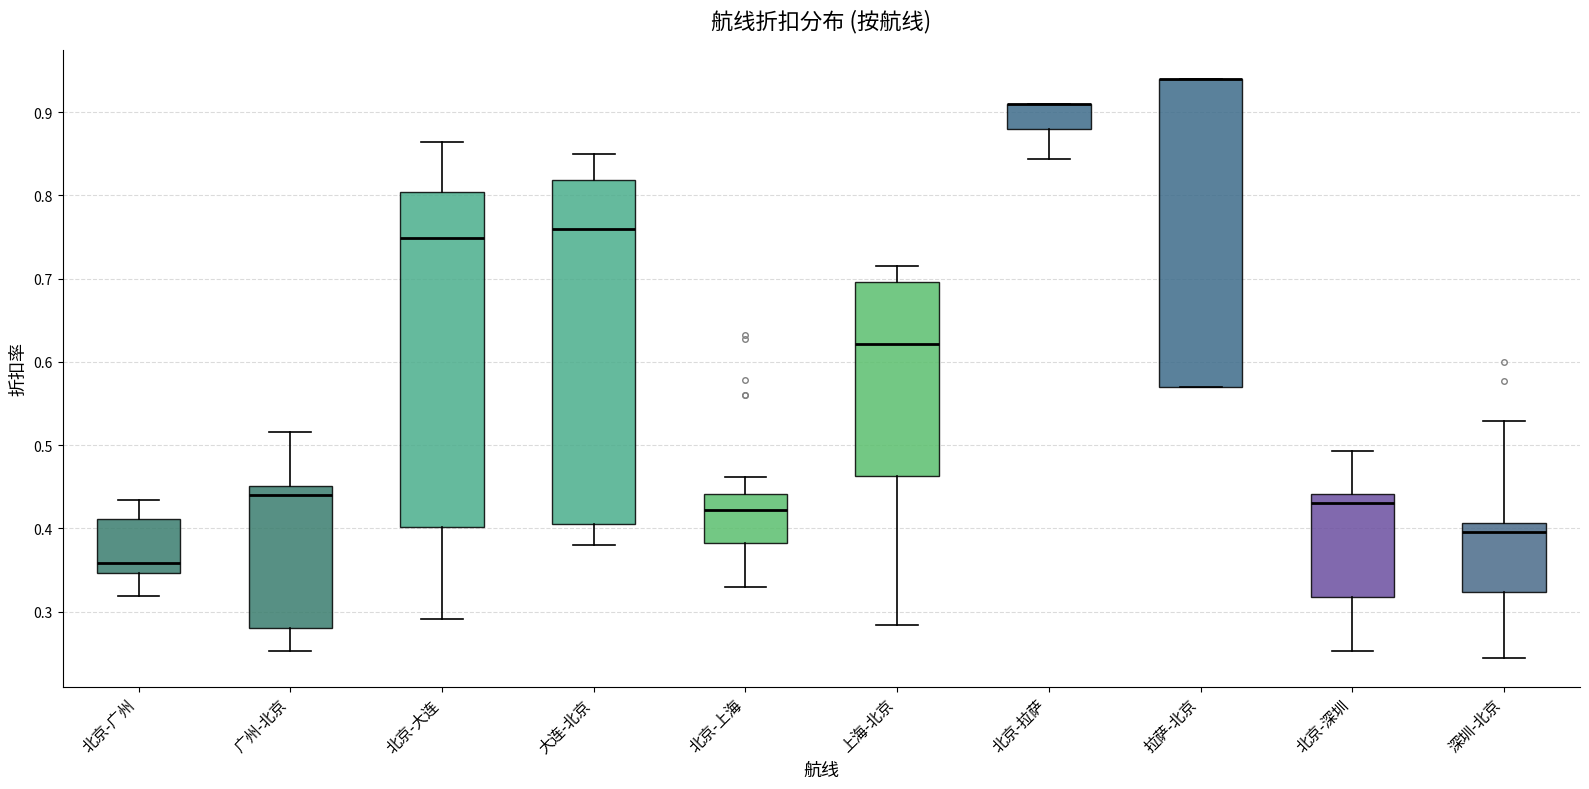

Which box is the tallest, from its lower edge to its upper edge?

大连-北京